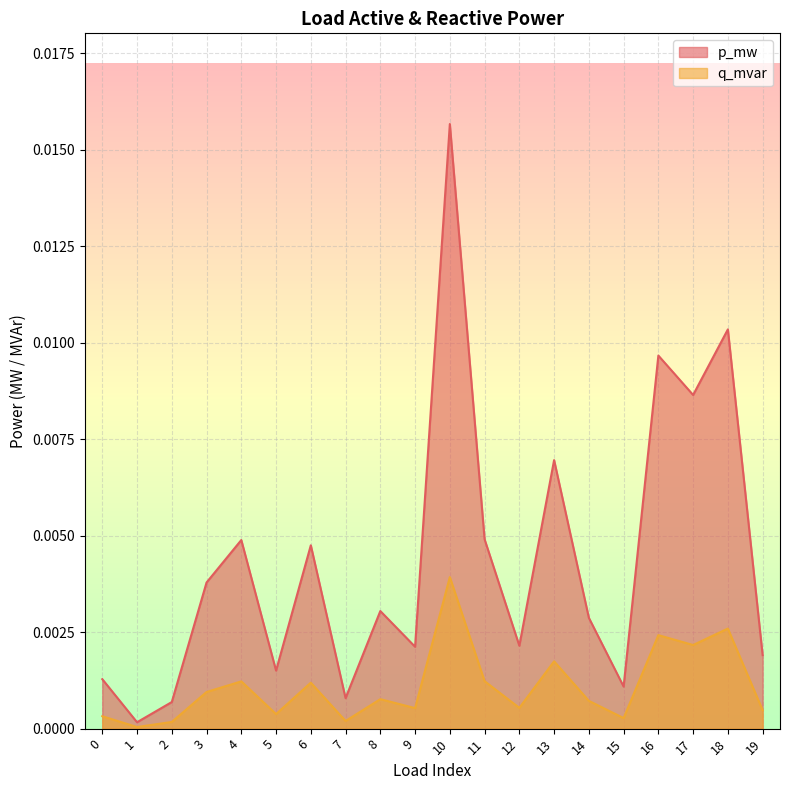

Which series has the largest range (max minus min)?

p_mw